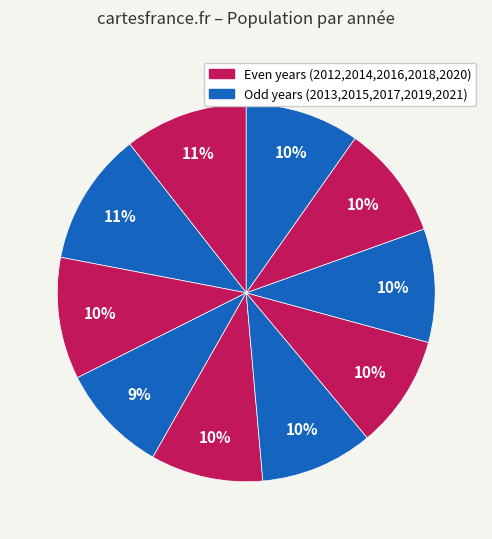

What is the smallest slice in the pie chart?

2015